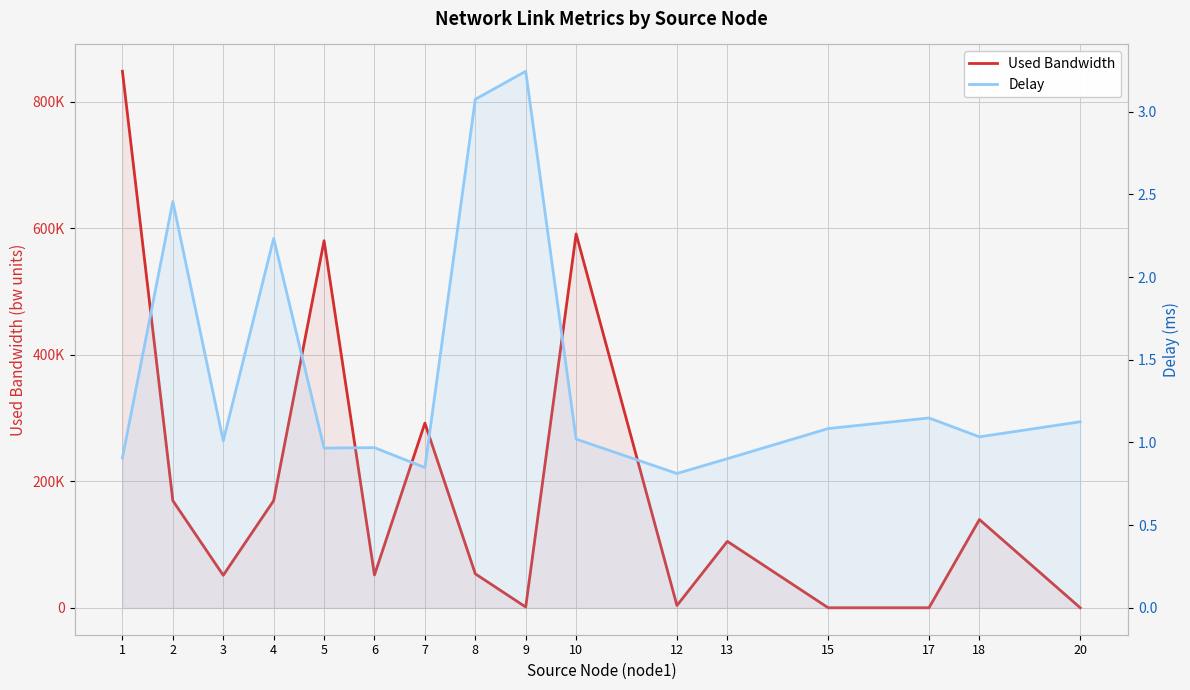

At which category is the sum across all series the highest?

1